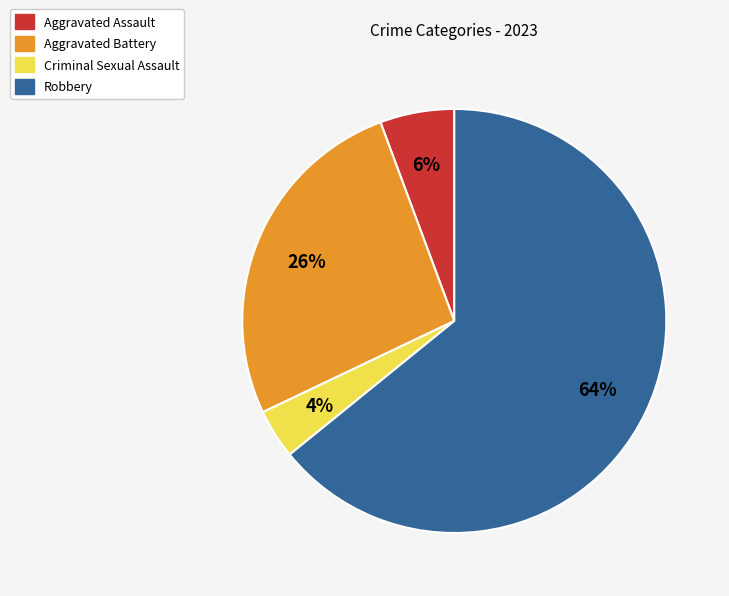

What percentage is the Criminal Sexual Assault slice, to the nearest percent?

4%